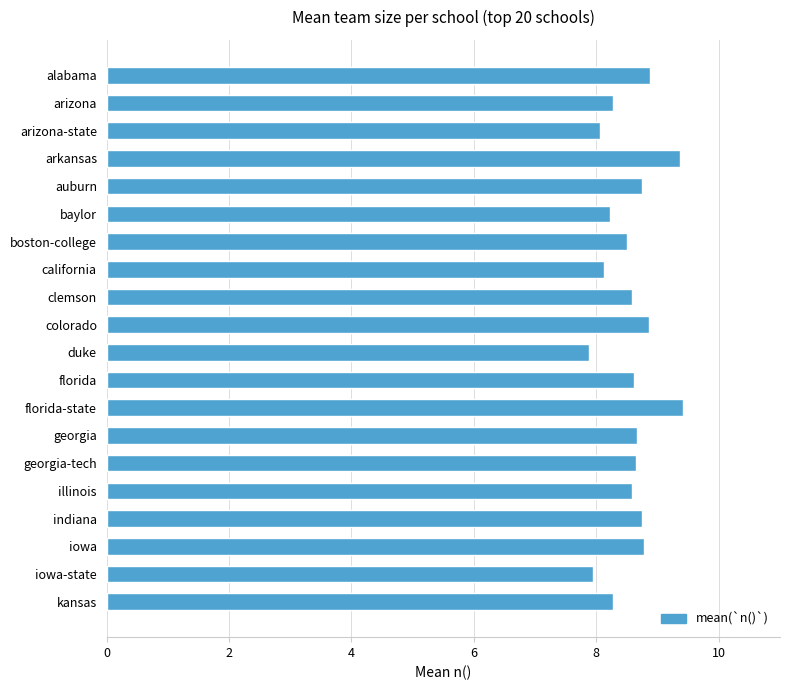

What is the sum of the values at indiana and iowa-state?

16.7